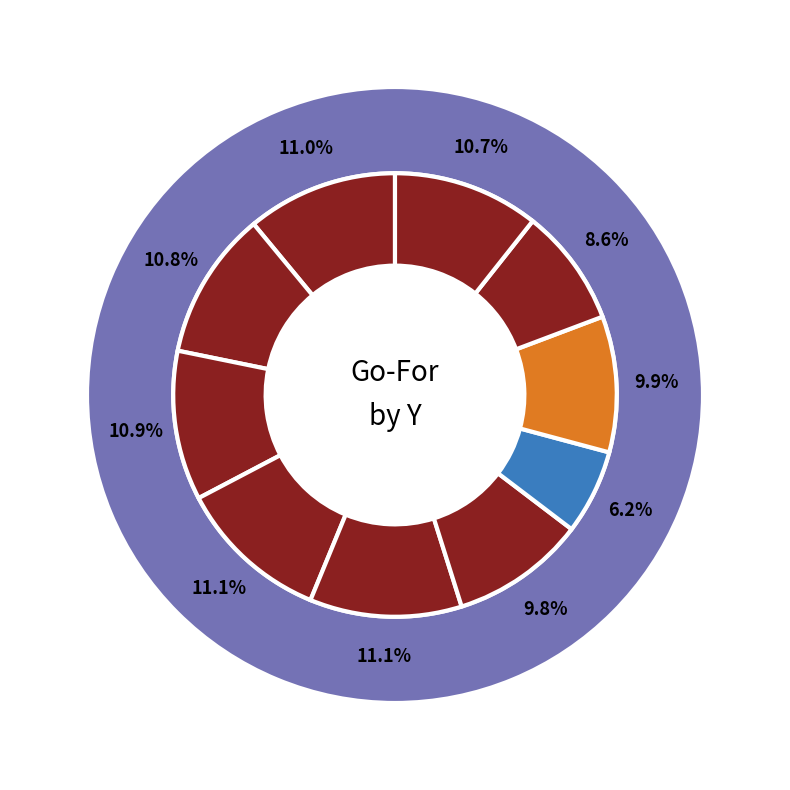

Which category has the biggest portion of the pie?

y=4